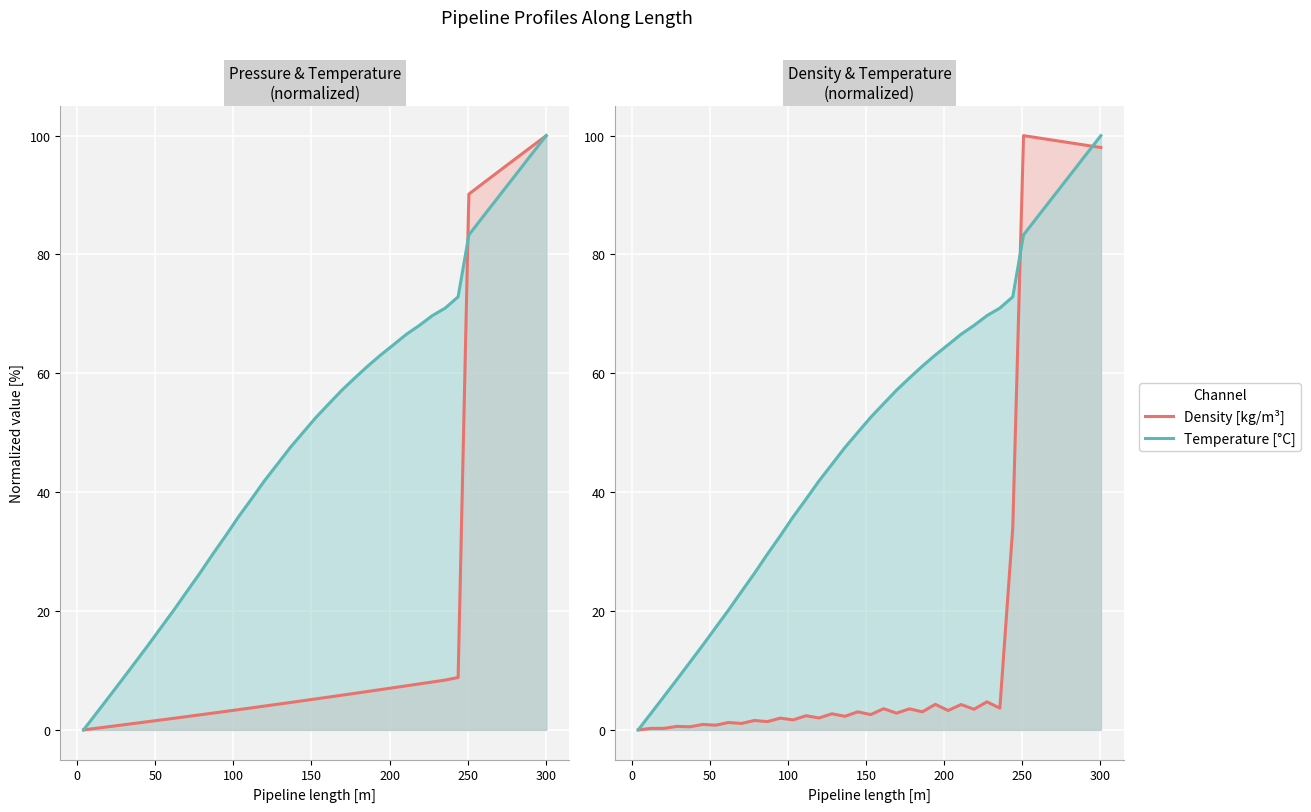

The value of Density [kg/m³] at 25 is 0.9. True or false?

False